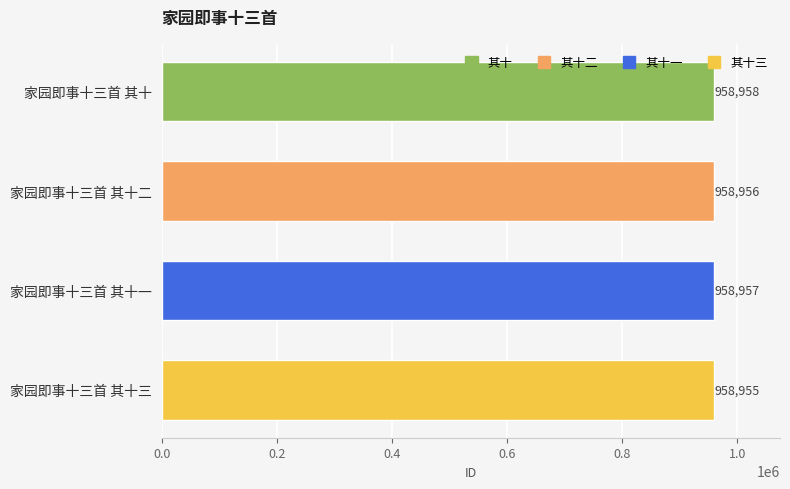

Between 家园即事十三首 其十三 and 家园即事十三首 其十一, which is larger?

家园即事十三首 其十一